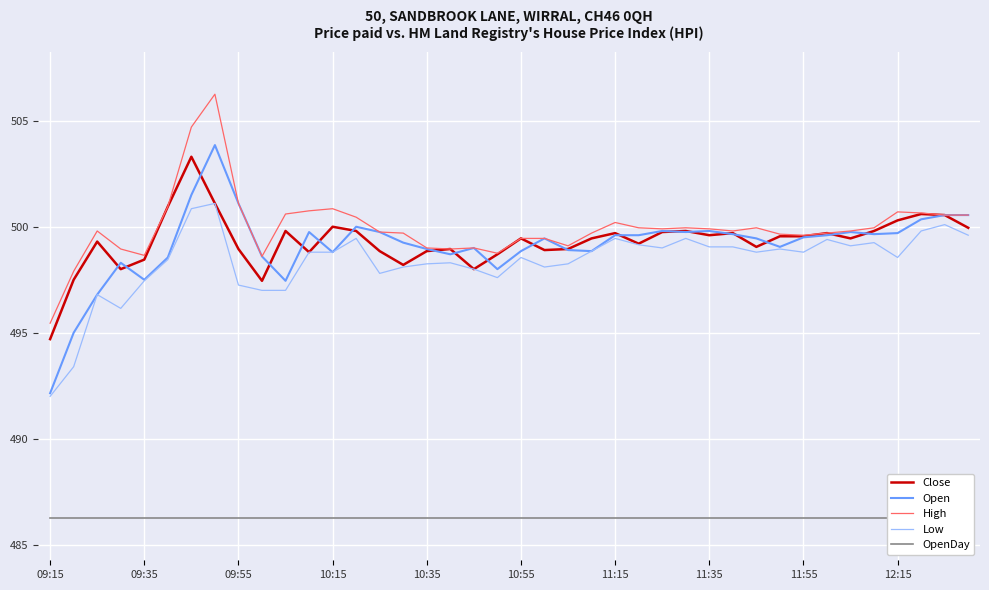

True or false: High has more than 2 points higher than both neighbors.

True